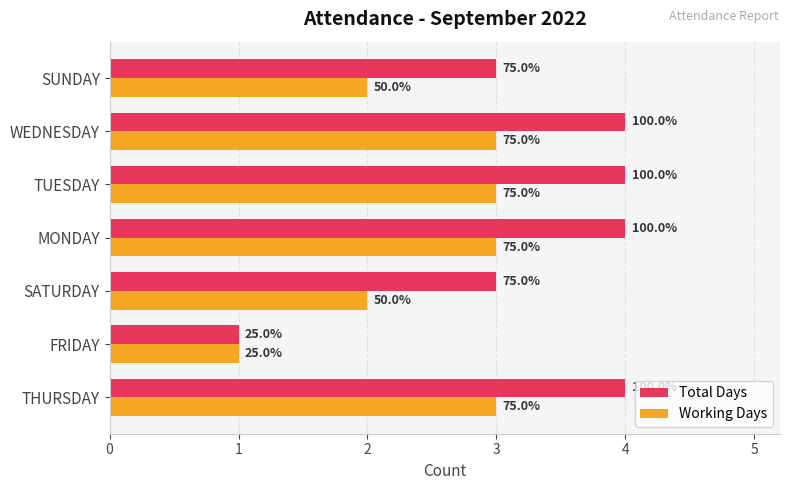

List the labels in order of Working Days value, smallest first.

FRIDAY, SATURDAY, SUNDAY, THURSDAY, MONDAY, TUESDAY, WEDNESDAY